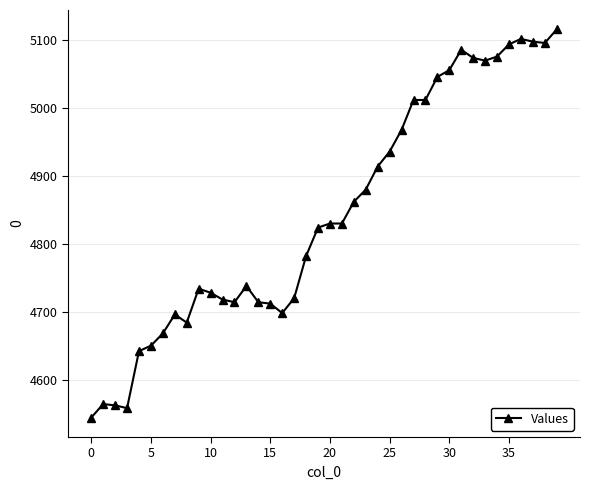

What is the smallest value displayed?

4544